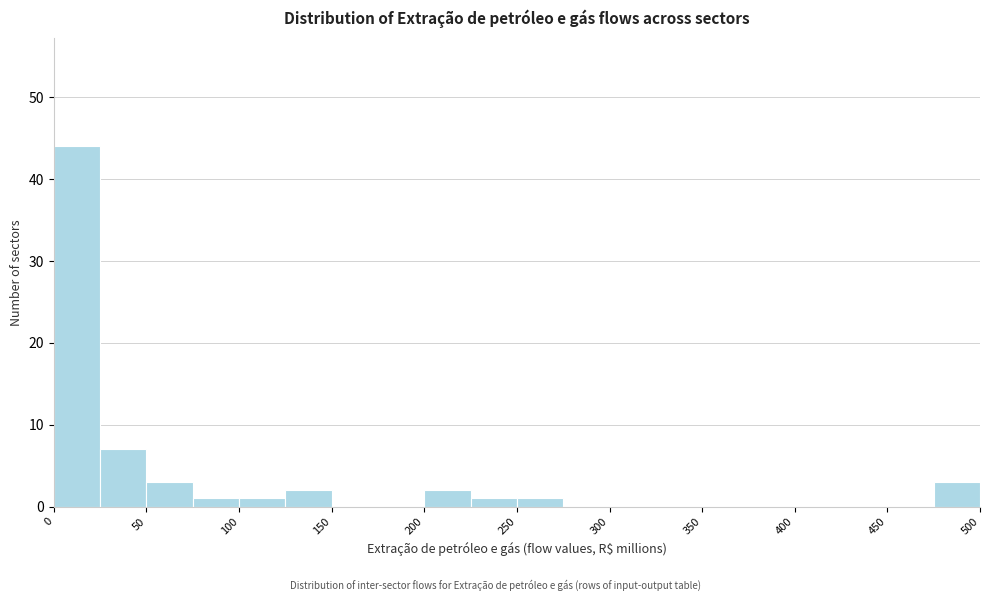

Reading left to right, transcribe this chart: for each bar, give the range it covers on the x-axis and its height. The values are not printed on the chart, so give them approximately, as read against the axis.

0 to 25: 44
25 to 50: 7
50 to 75: 3
75 to 100: 1
100 to 125: 1
125 to 150: 2
150 to 175: 0
175 to 200: 0
200 to 225: 2
225 to 250: 1
250 to 275: 1
275 to 300: 0
300 to 325: 0
325 to 350: 0
350 to 375: 0
375 to 400: 0
400 to 425: 0
425 to 450: 0
450 to 475: 0
475 to 500: 3